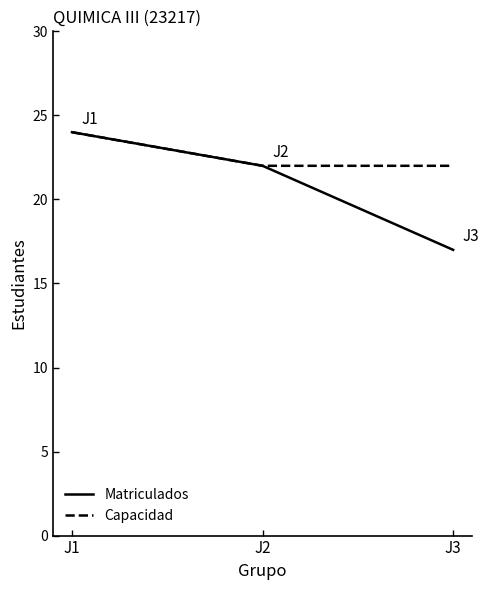

At how many categories does at least one series exceed 20?

3